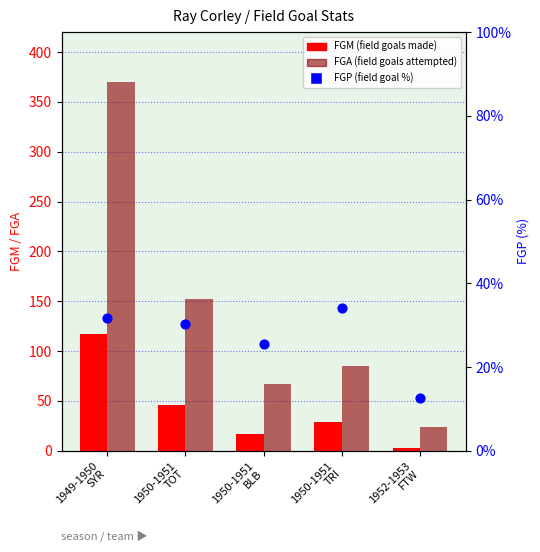

Is the value of FGM at 1950-1951
TRI greater than the value of FGA at 1950-1951
TRI?

No